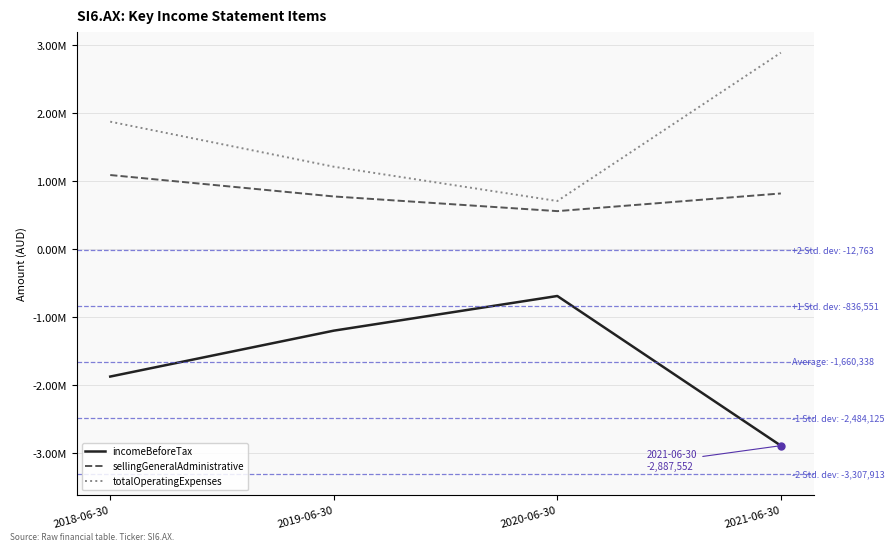

At which category does the chart reach its minimum across all series?

2021-06-30